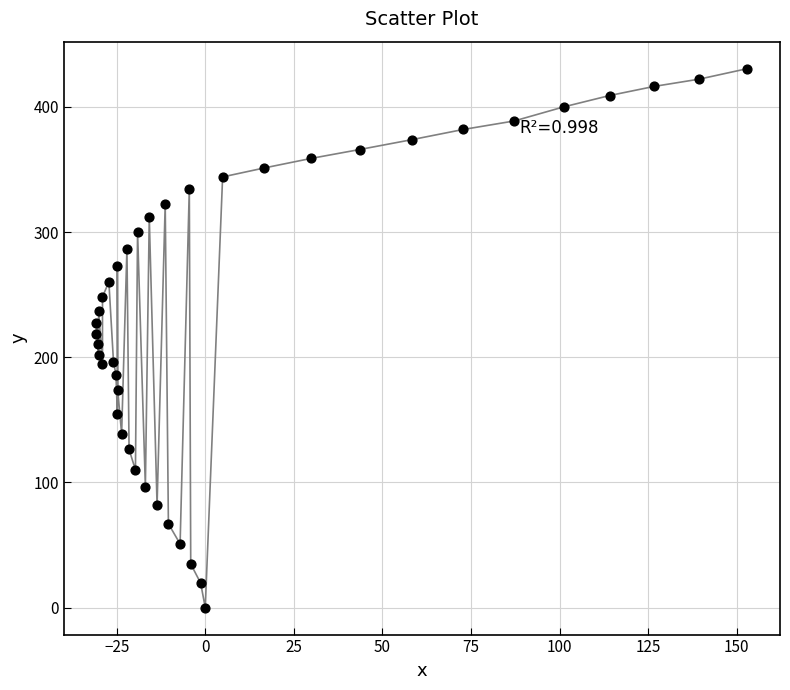

What is the range of Y values (max minus min)?

430.5